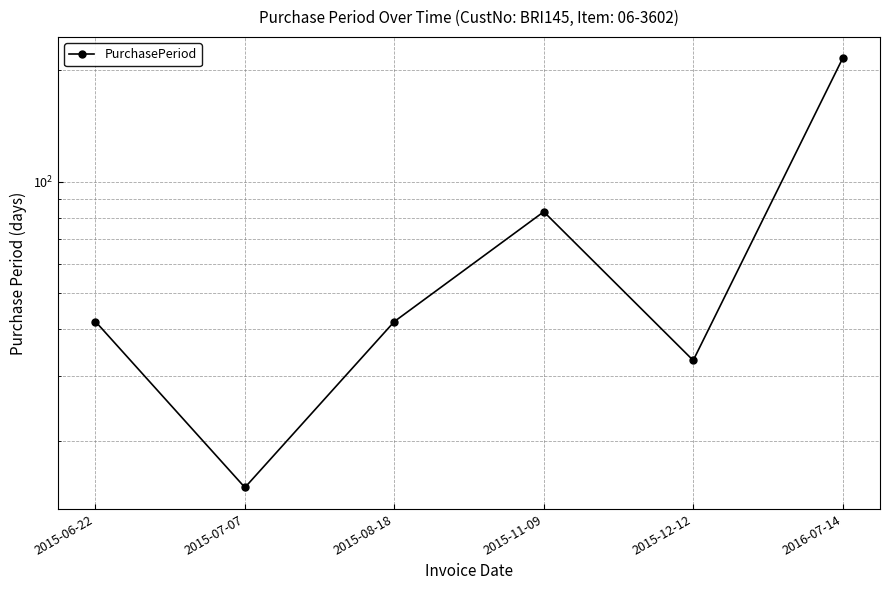

Reading left to right, list all the values displayed in this chart.

42	15	42	83	33	215